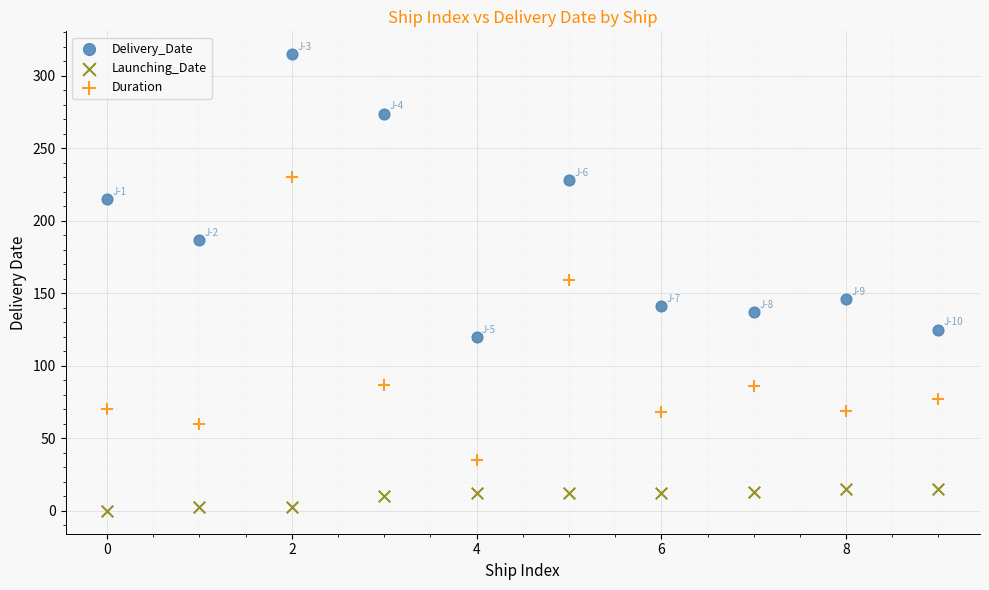

Which series contains the highest Y value?

Delivery_Date